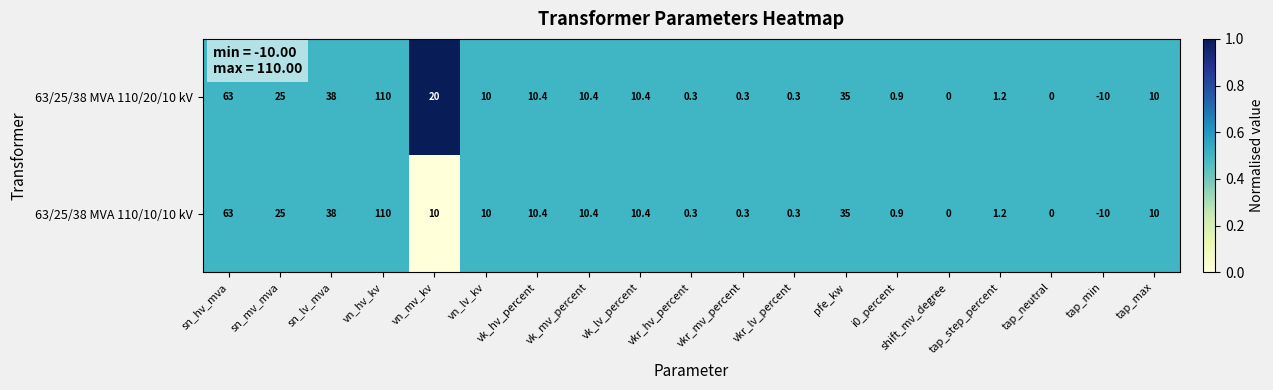

What is the sum of the 63/25/38 MVA 110/20/10 kV values at vk_mv_percent and vkr_lv_percent?

10.7